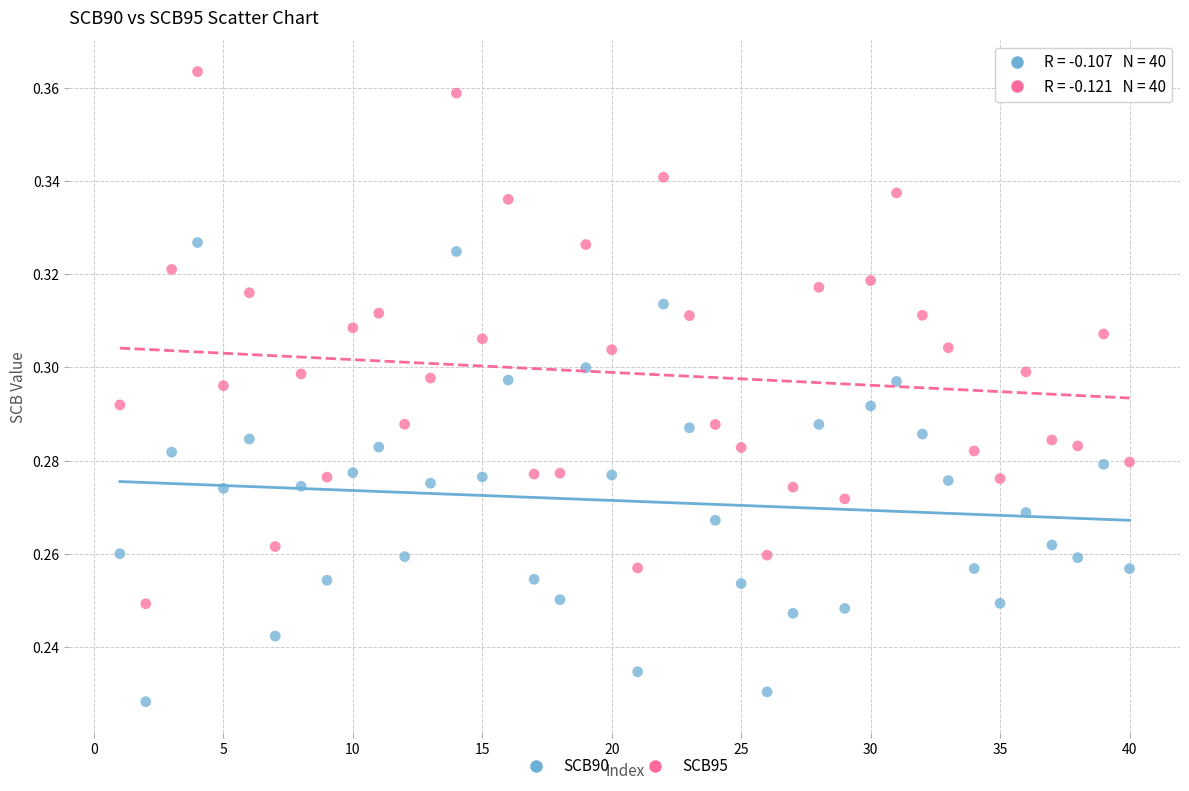

Which series has the largest Y range (max minus min)?

SCB95